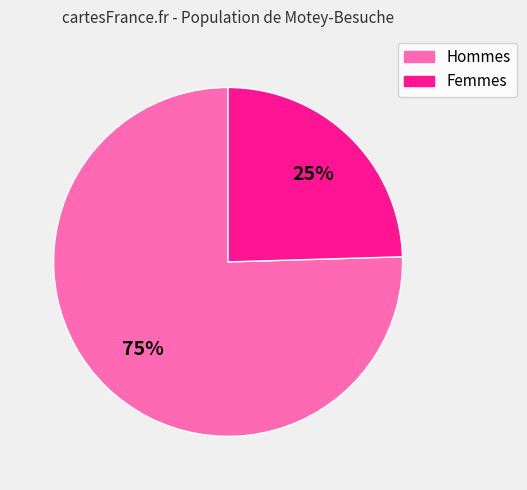

To the nearest percent, what is the average slice percentage?

50%